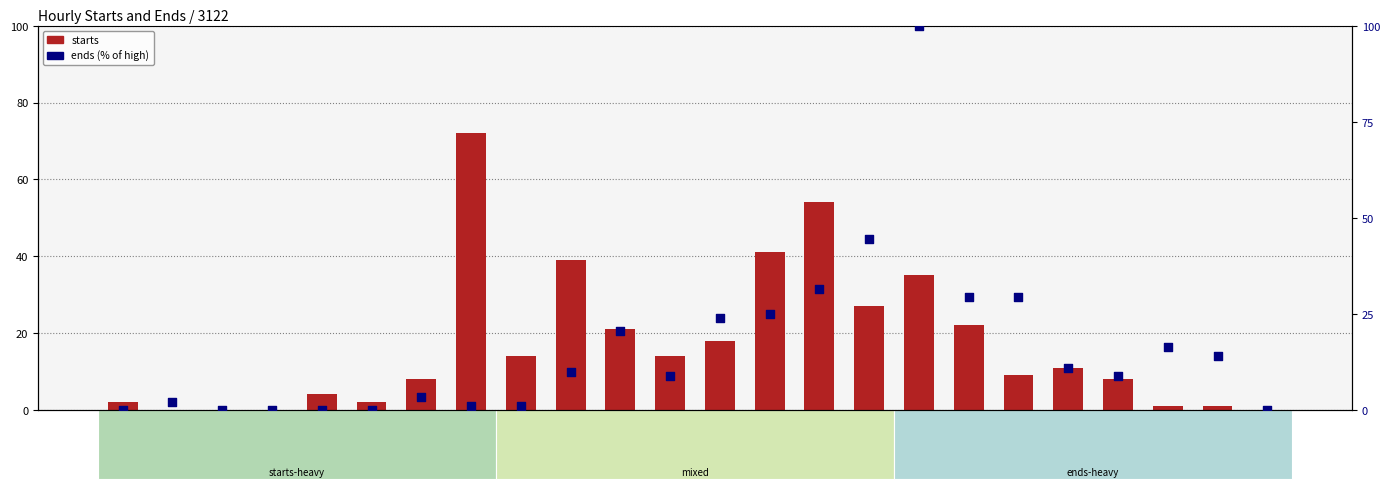

Which series reaches the maximum Y coordinate?

ends (% of high)